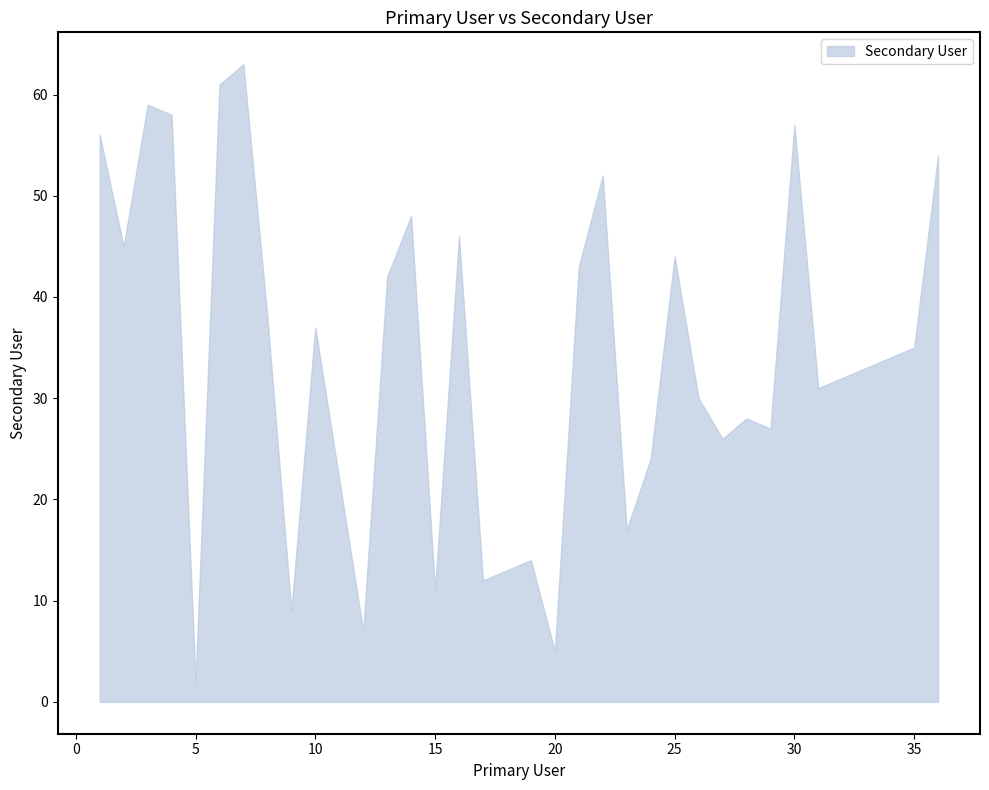

What is the maximum value shown in the chart?

63